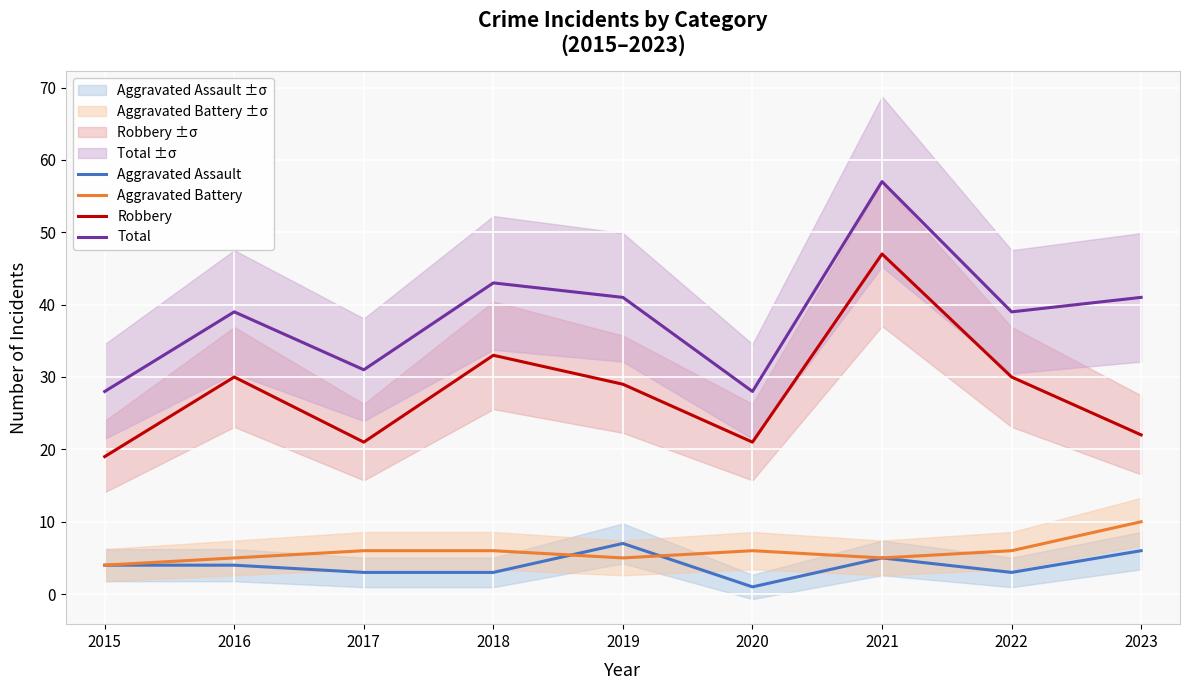

Between 2015 and 2018, which series saw the biggest shift?

Total